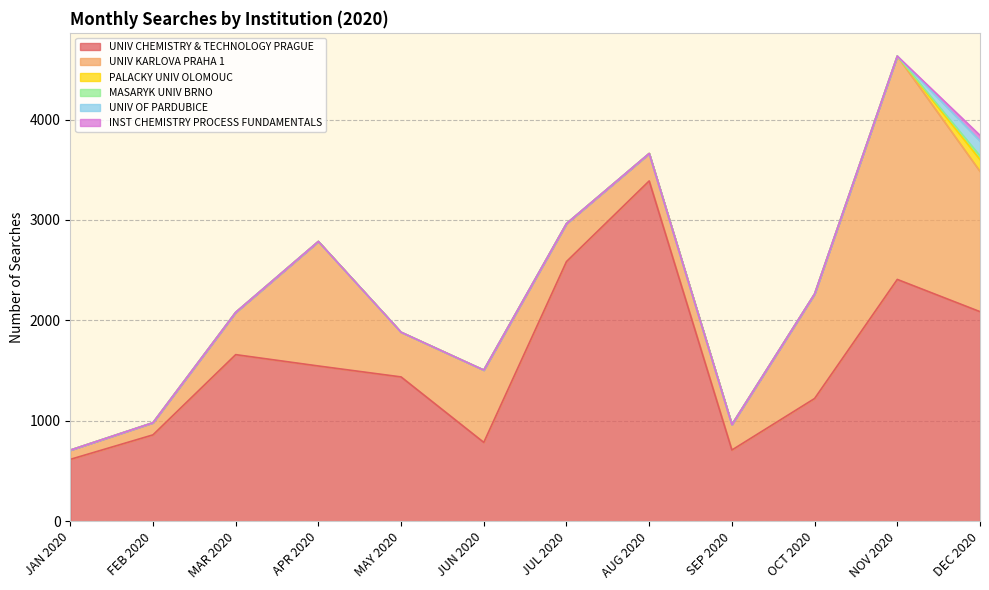

Reading left to right, extract all data points from this chart.

UNIV CHEMISTRY & TECHNOLOGY PRAGUE: JAN 2020=616	FEB 2020=860	MAR 2020=1659	APR 2020=1546	MAY 2020=1437	JUN 2020=785	JUL 2020=2586	AUG 2020=3389	SEP 2020=709	OCT 2020=1222	NOV 2020=2408	DEC 2020=2087
UNIV KARLOVA PRAHA 1: JAN 2020=92	FEB 2020=121	MAR 2020=421	APR 2020=1240	MAY 2020=445	JUN 2020=720	JUL 2020=378	AUG 2020=273	SEP 2020=253	OCT 2020=1041	NOV 2020=2224	DEC 2020=1397
PALACKY UNIV OLOMOUC: JAN 2020=0	FEB 2020=0	MAR 2020=0	APR 2020=0	MAY 2020=0	JUN 2020=0	JUL 2020=0	AUG 2020=0	SEP 2020=0	OCT 2020=0	NOV 2020=0	DEC 2020=118
MASARYK UNIV BRNO: JAN 2020=0	FEB 2020=0	MAR 2020=0	APR 2020=0	MAY 2020=0	JUN 2020=0	JUL 2020=0	AUG 2020=0	SEP 2020=0	OCT 2020=0	NOV 2020=0	DEC 2020=36
UNIV OF PARDUBICE: JAN 2020=0	FEB 2020=0	MAR 2020=0	APR 2020=0	MAY 2020=0	JUN 2020=0	JUL 2020=0	AUG 2020=0	SEP 2020=0	OCT 2020=0	NOV 2020=0	DEC 2020=150
INST CHEMISTRY PROCESS FUNDAMENTALS: JAN 2020=0	FEB 2020=0	MAR 2020=0	APR 2020=0	MAY 2020=0	JUN 2020=0	JUL 2020=0	AUG 2020=0	SEP 2020=0	OCT 2020=0	NOV 2020=0	DEC 2020=55